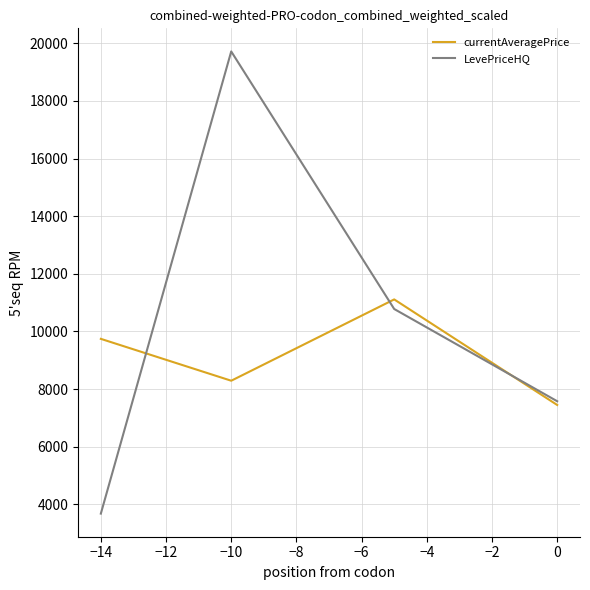

List the series in order of their overall mean, lowest first.

currentAveragePrice, LevePriceHQ